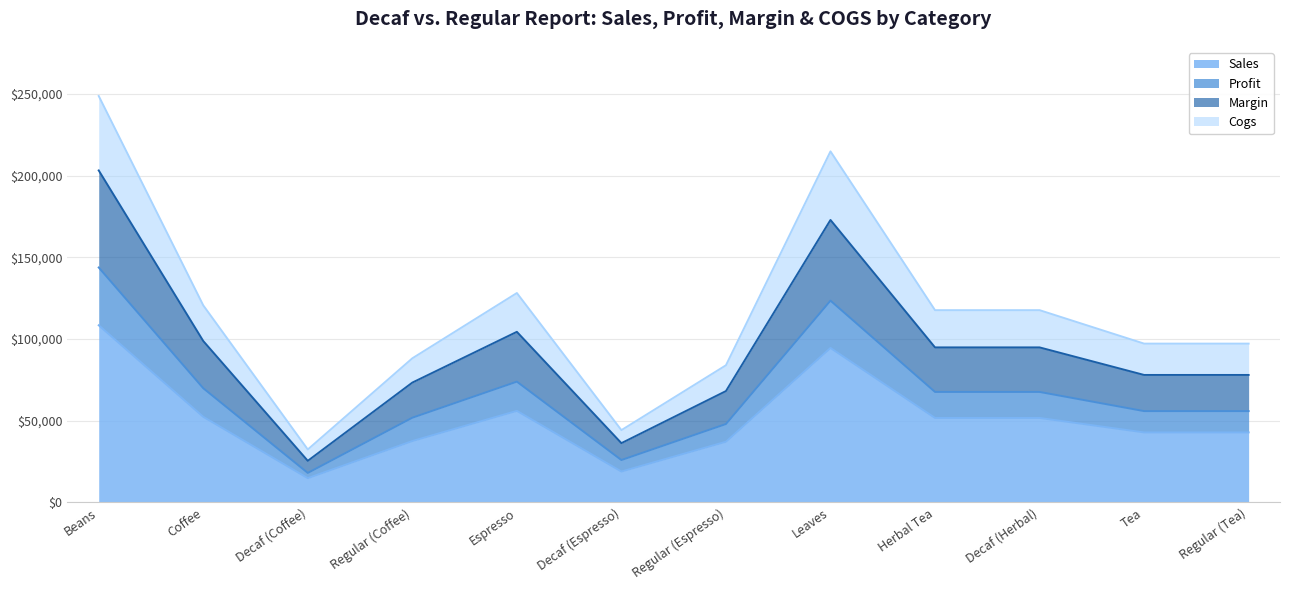

Which series has the largest range (max minus min)?

Cogs